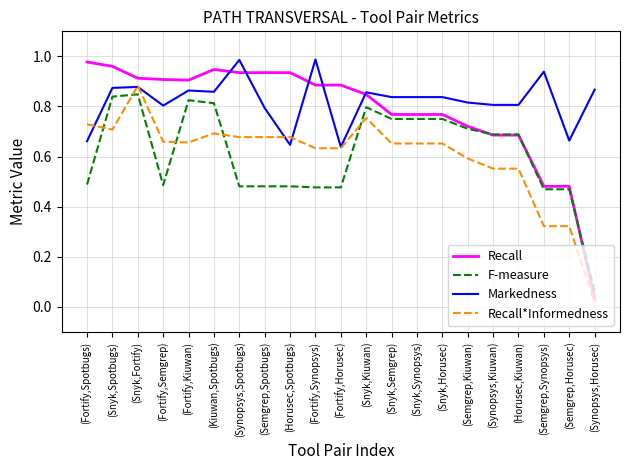

True or false: F-measure and Markedness intersect in this chart.

False